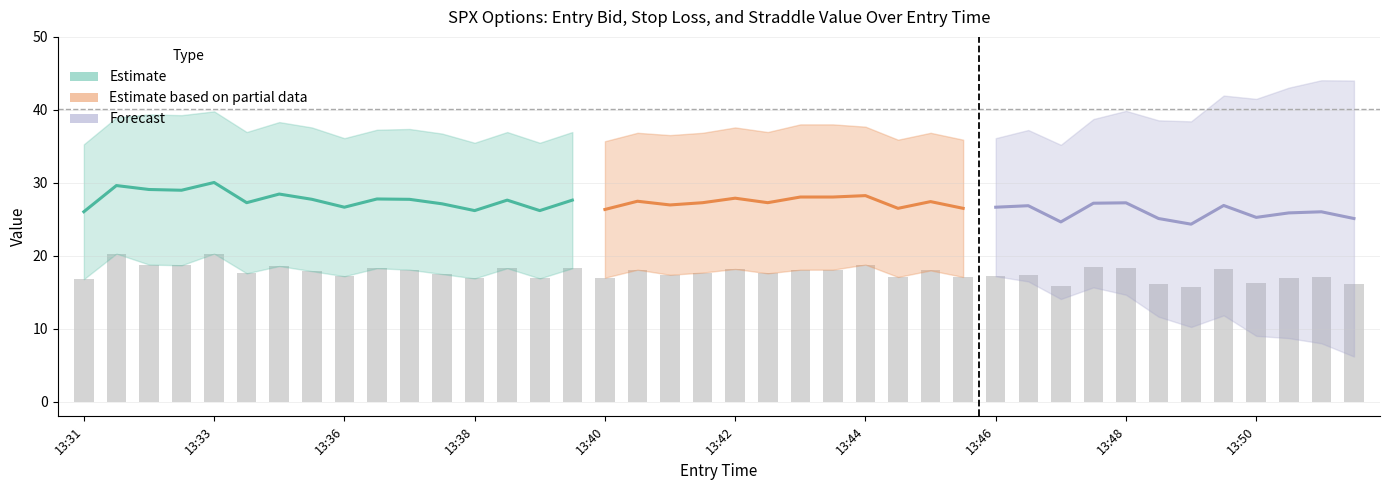

What is the minimum value for sl?

33.0